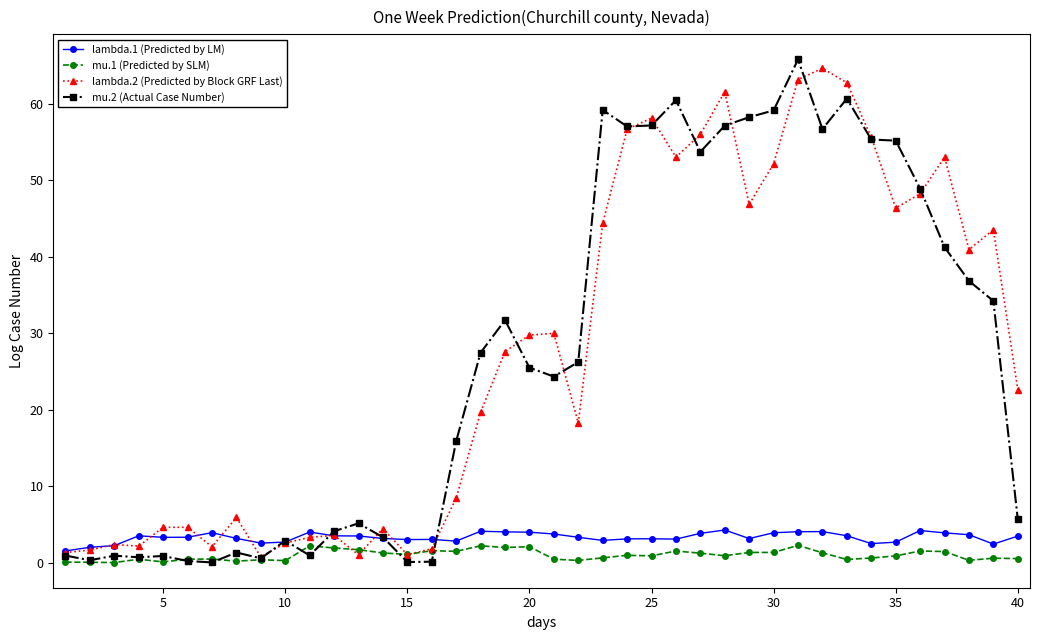

What is the greatest value displayed?

65.8